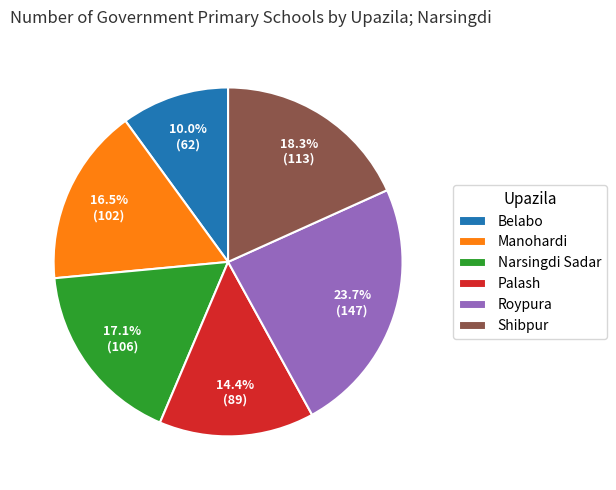

What is the ratio of the value at Palash to the value at Shibpur?

0.8